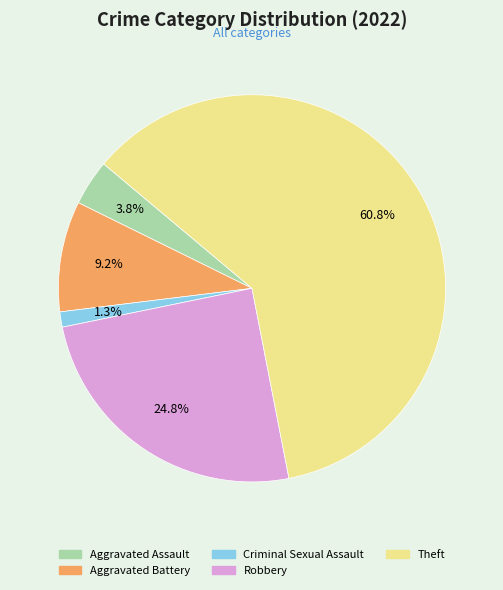

To the nearest percent, what portion does Theft represent?

61%